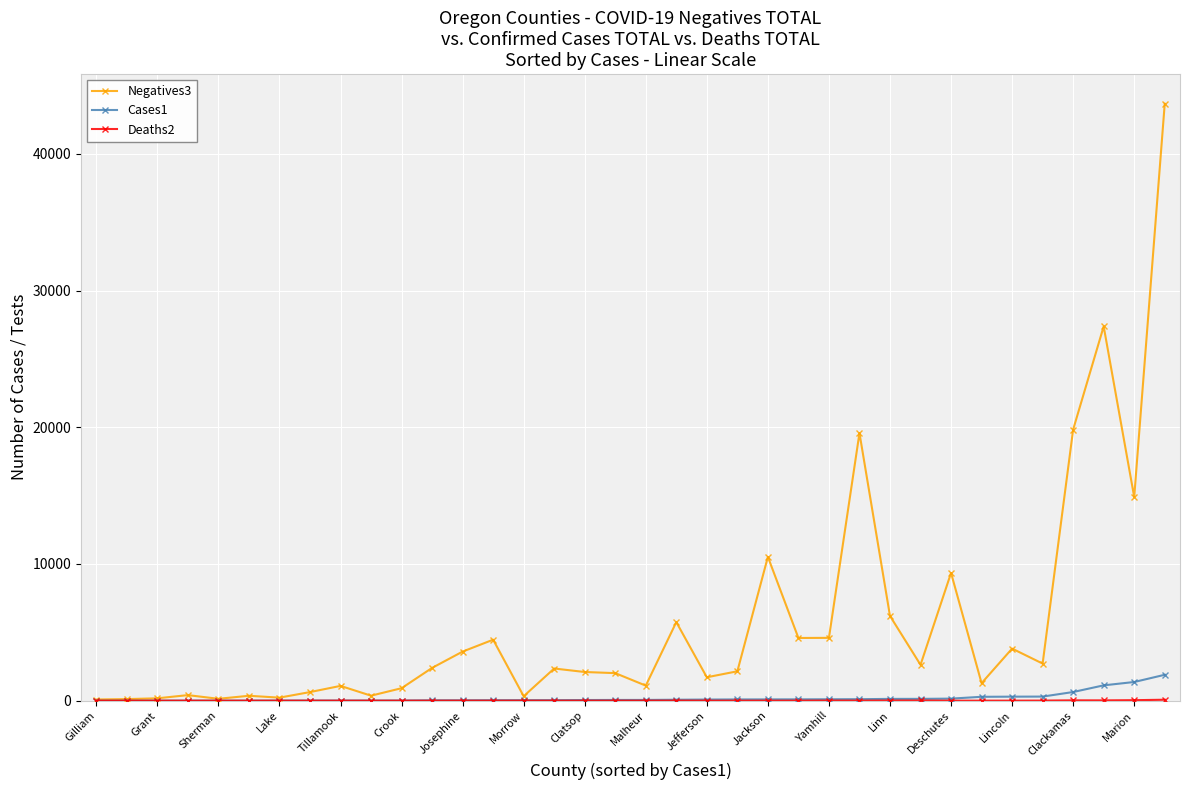

Does the chart display data point markers on the line(s)?

Yes